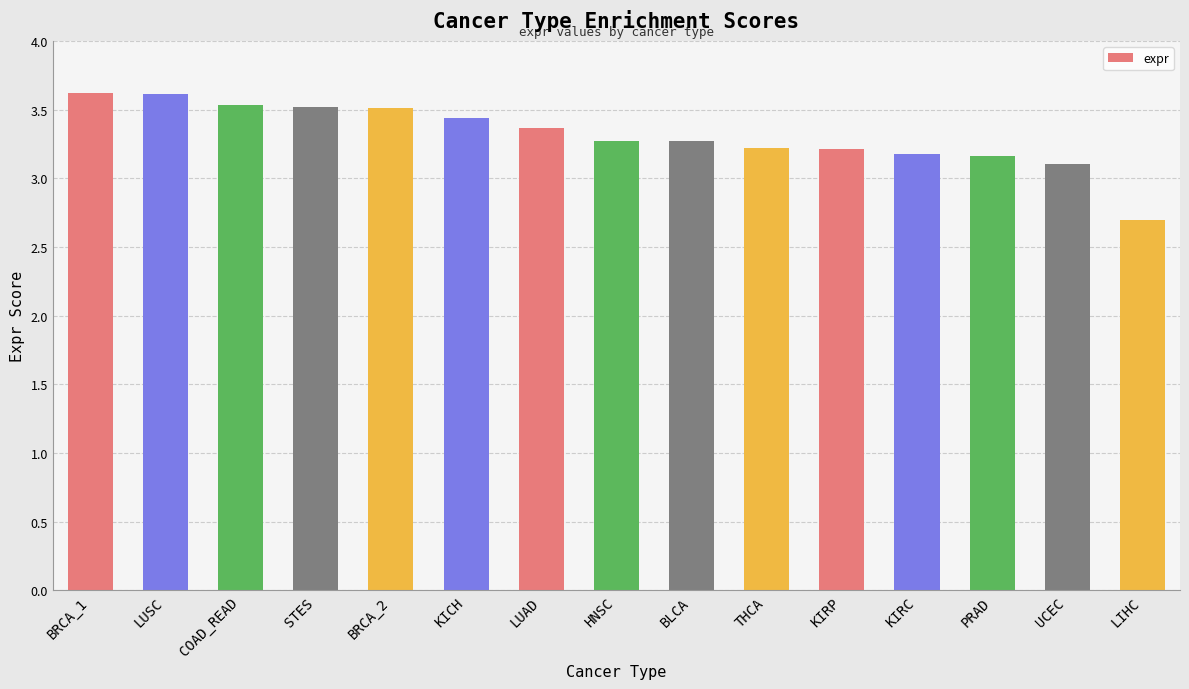

What value does the data have at STES?

3.5